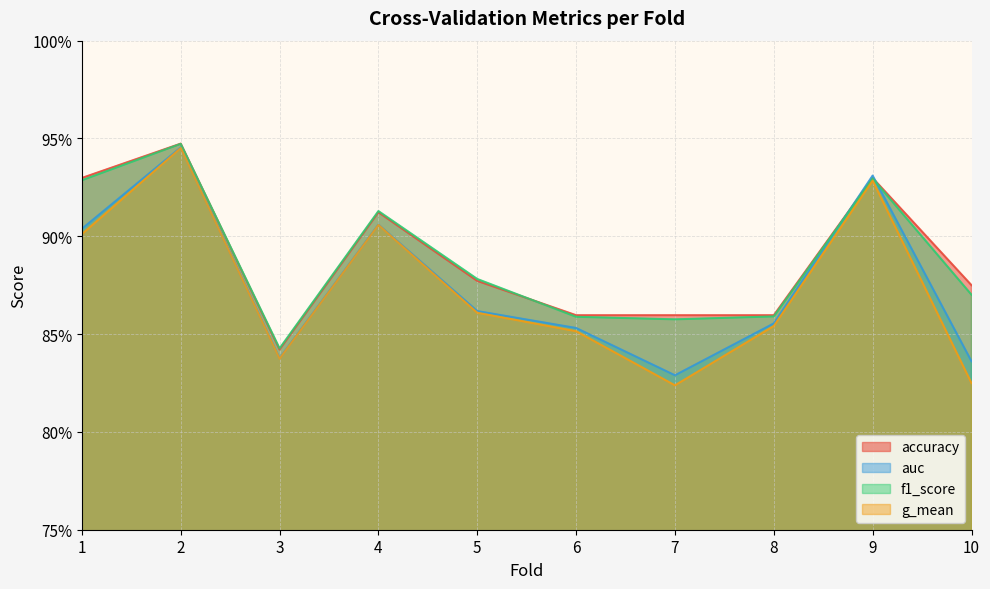

In g_mean, how many points are lower than both neighbors (excluding endpoints)?

2